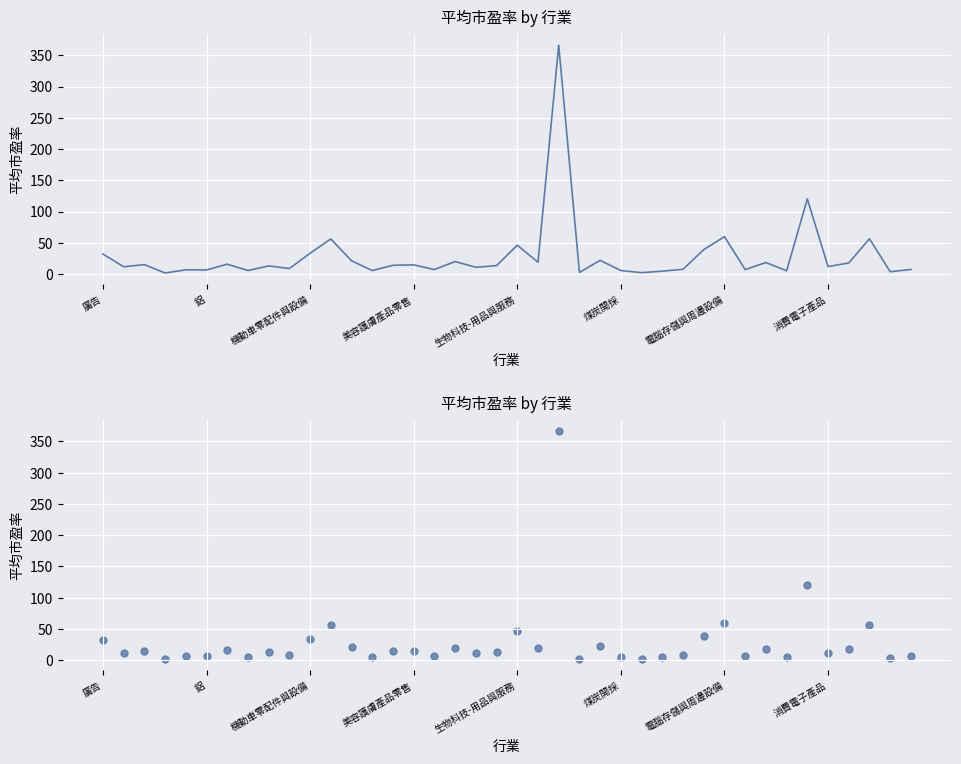

Which has a higher value, 36 or 20?

20